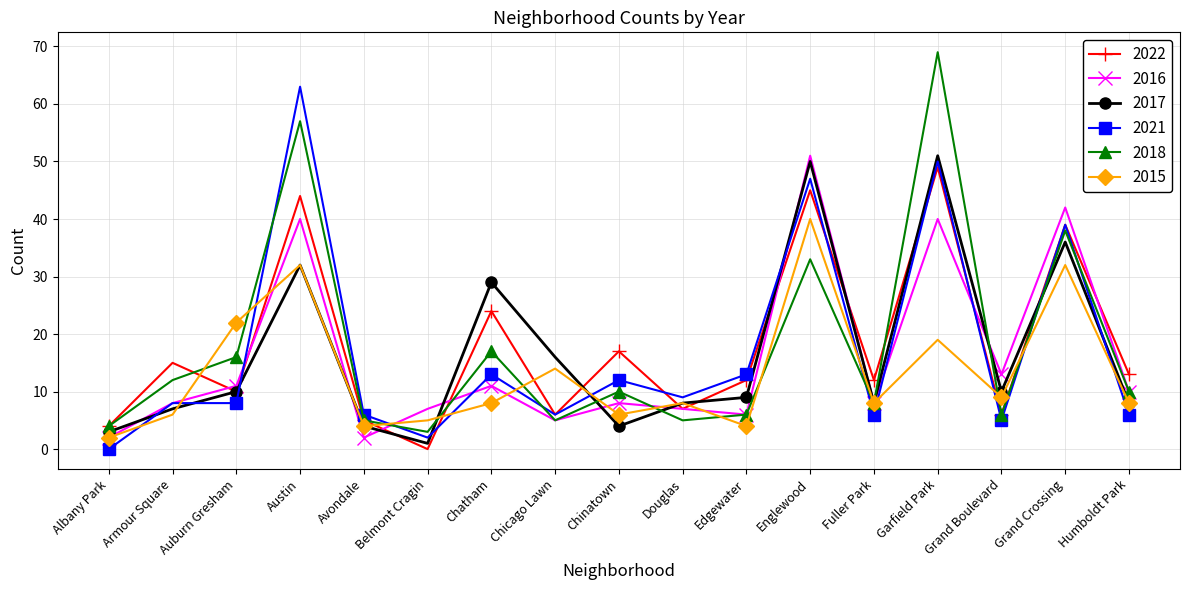

How many data points does each series have?

17